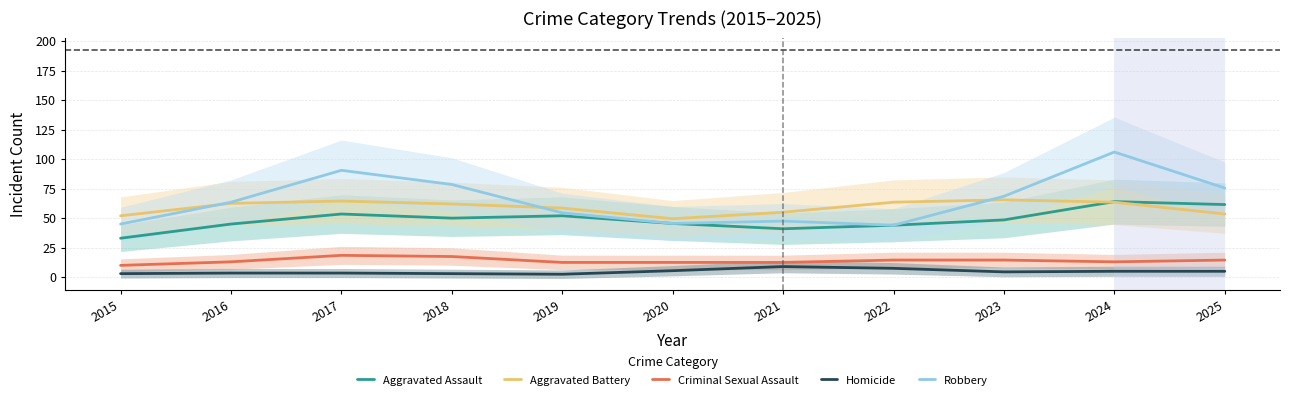

What is the difference between the maximum and minimum values in the Aggravated Battery series?

16.0